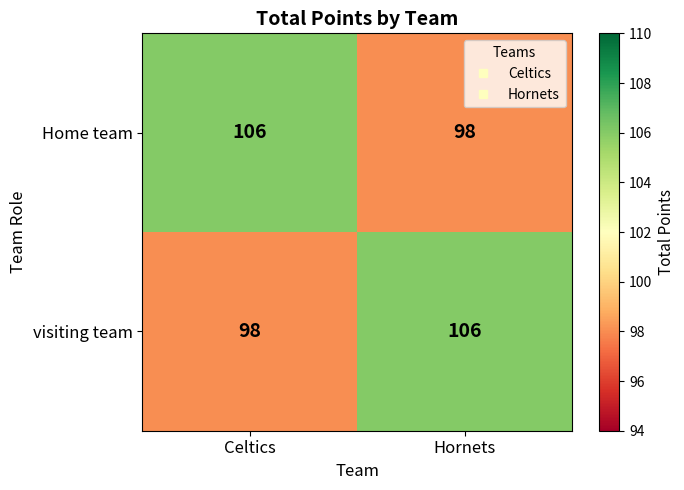

True or false: Home team has a value of 149 at Hornets.

False